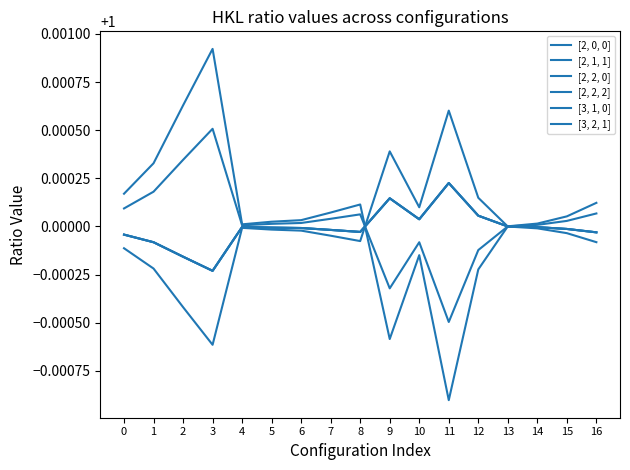

Is this an area chart (filled region under the line)?

No